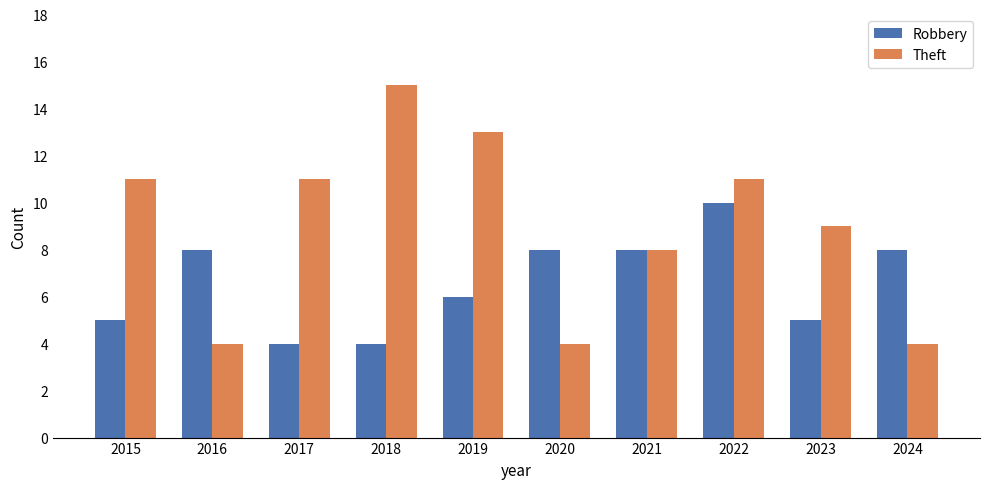

Reading right to left, extract all data points from this chart.

Robbery: 8	5	10	8	8	6	4	4	8	5
Theft: 4	9	11	8	4	13	15	11	4	11